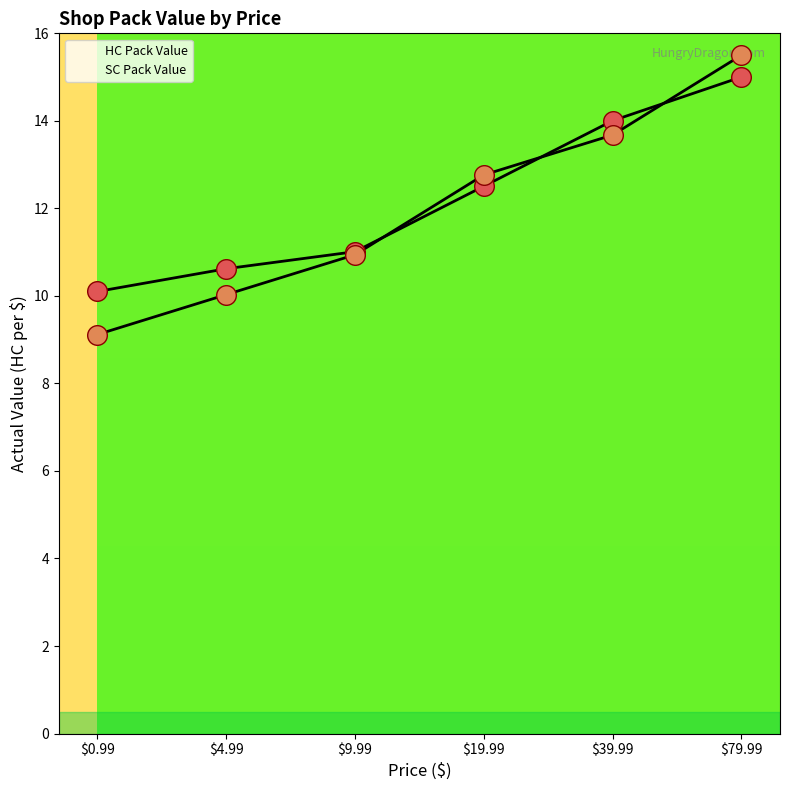

What is the total value across all series at 39.99?

27.7